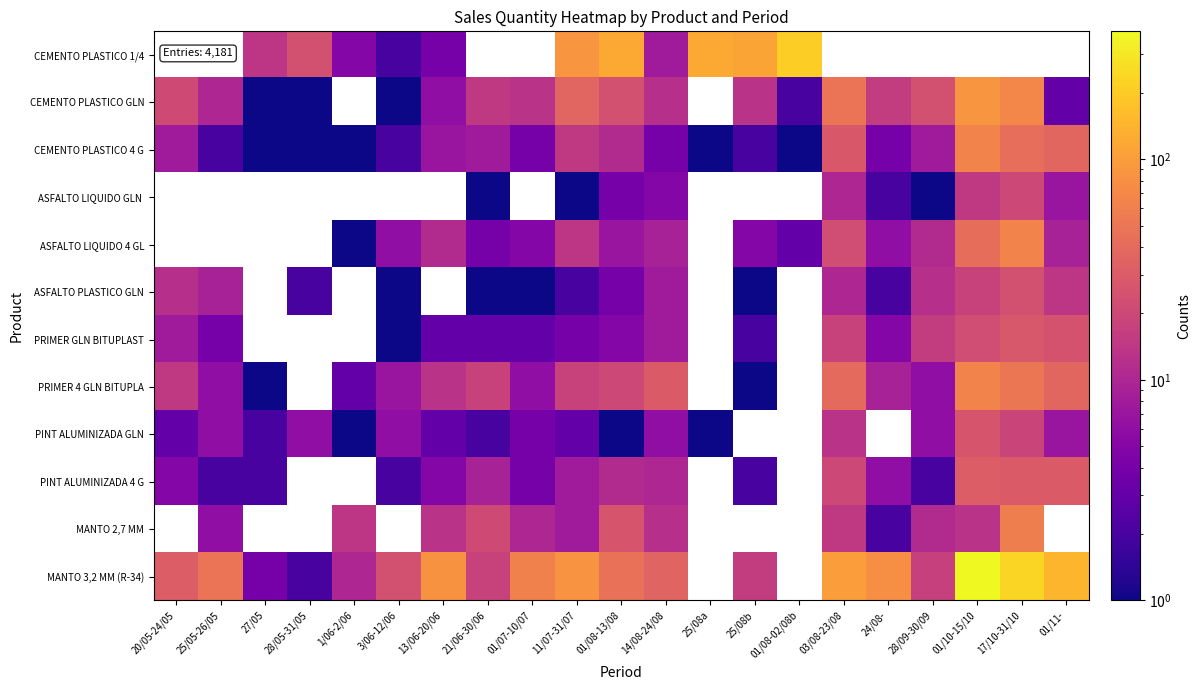

Is it true that ASFALTO LIQUIDO GLN equals 10.6 at 17/10-31/10?

False